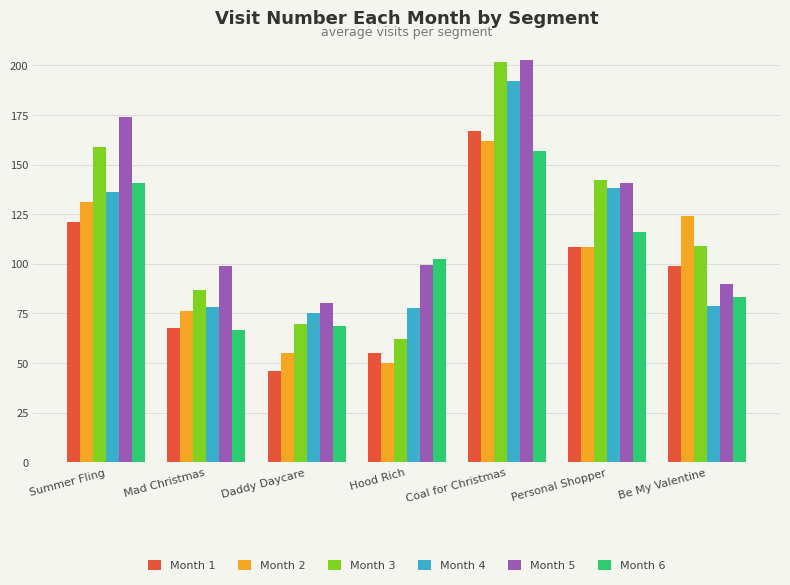

Is it true that Month 6 equals 75.5 at Personal Shopper?

False